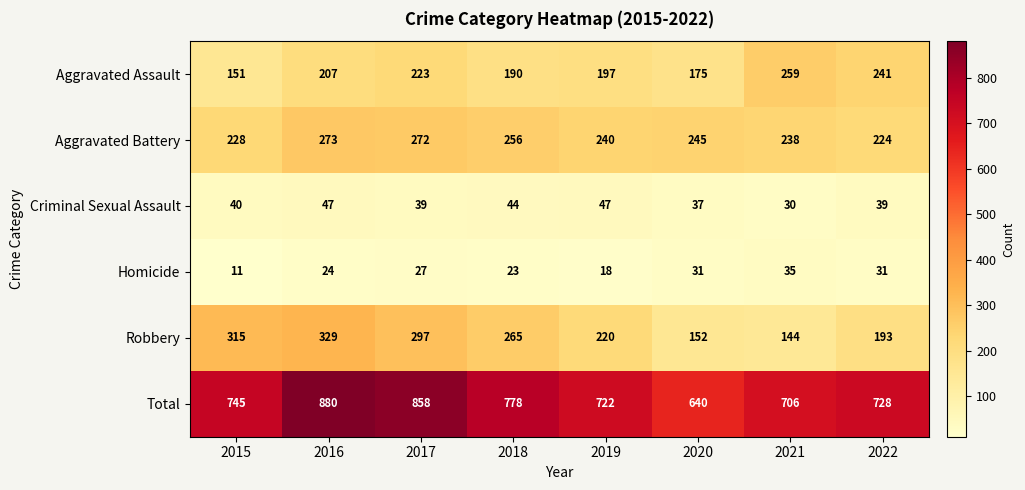

The value of Homicide at 2018 is 23. True or false?

True